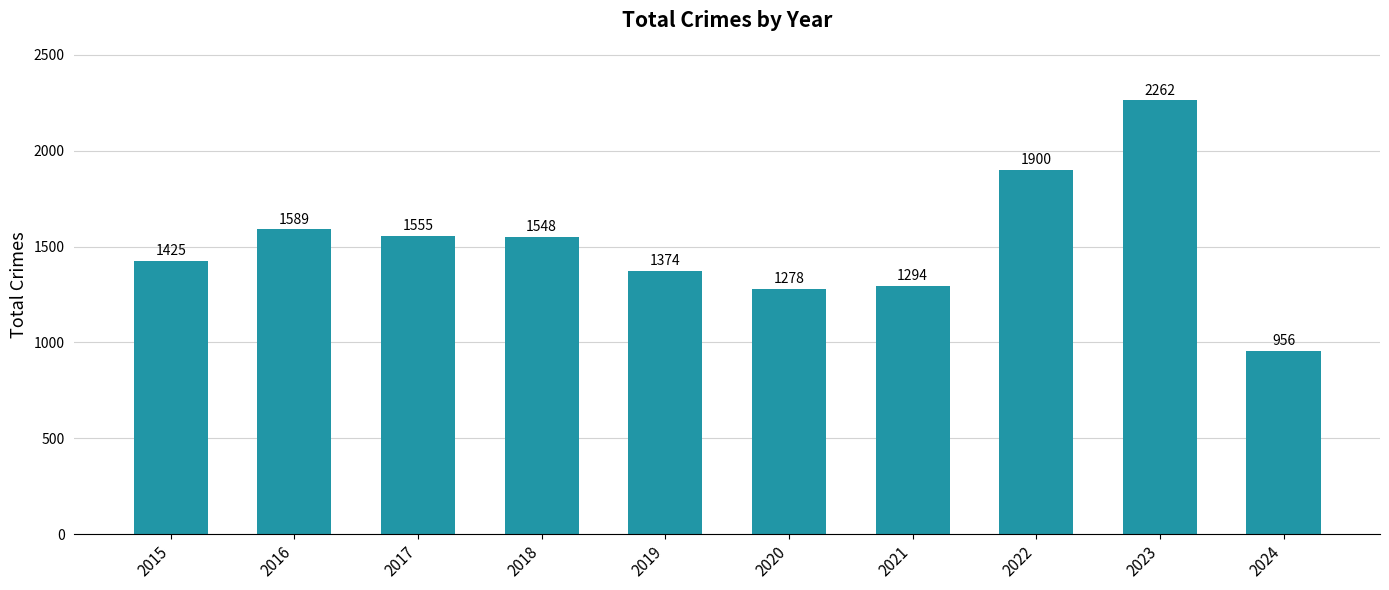

Reading left to right, extract all data points from this chart.

2015=1425	2016=1589	2017=1555	2018=1548	2019=1374	2020=1278	2021=1294	2022=1900	2023=2262	2024=956